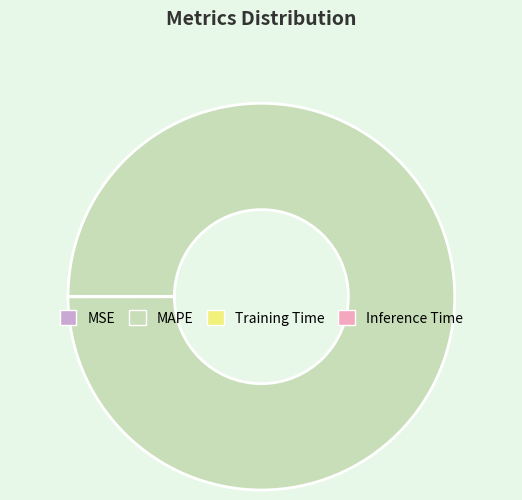

Which category accounts for the majority?

MAPE